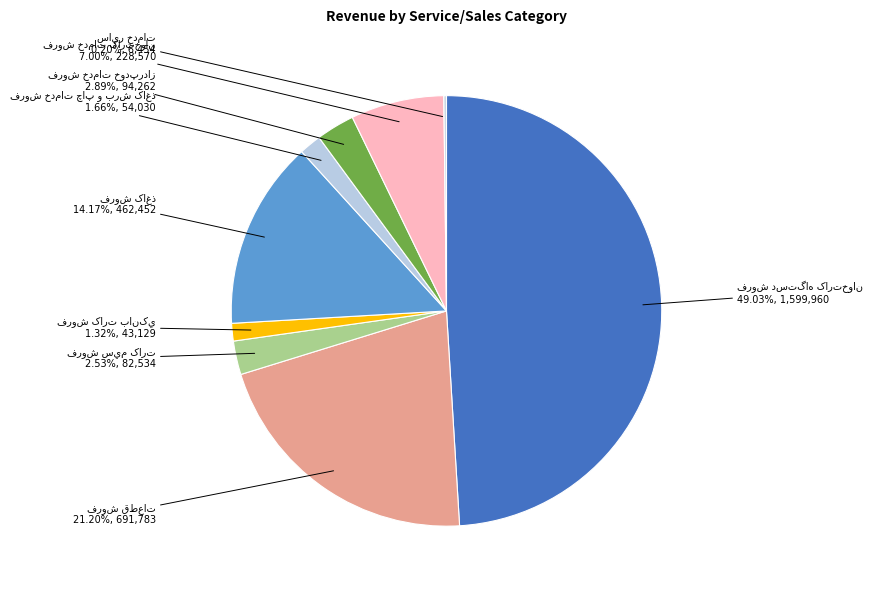

Is there any slice that represents more than half of the pie?

No